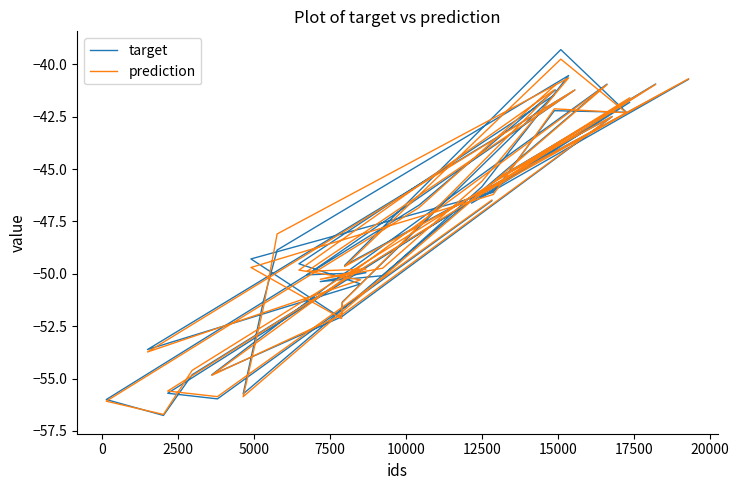

At how many categories does at least one series exceed -51?

28